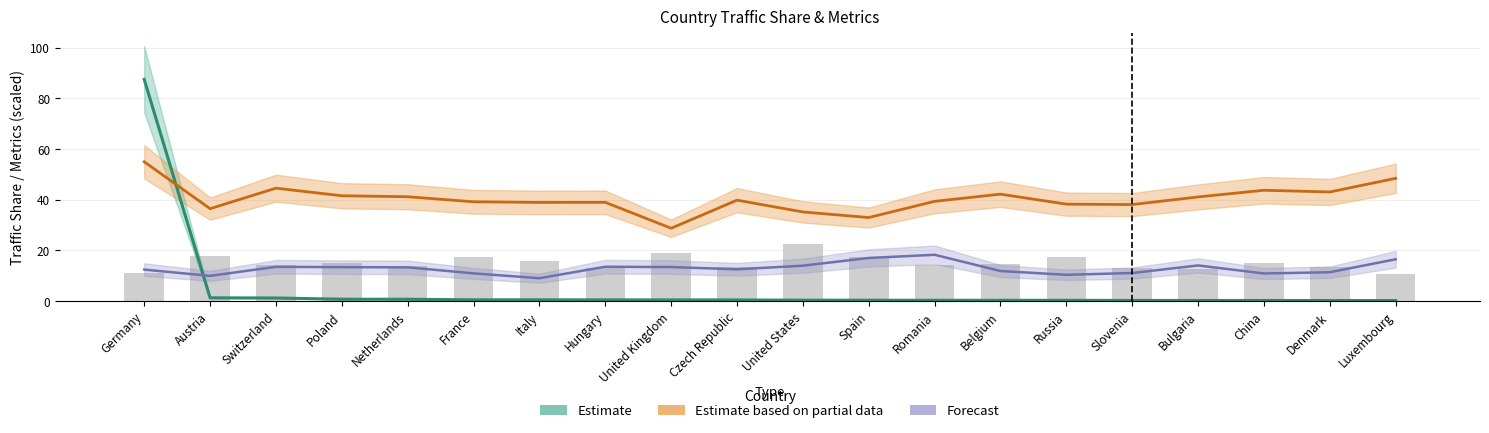

What is the average value of the Forecast series?

12.9